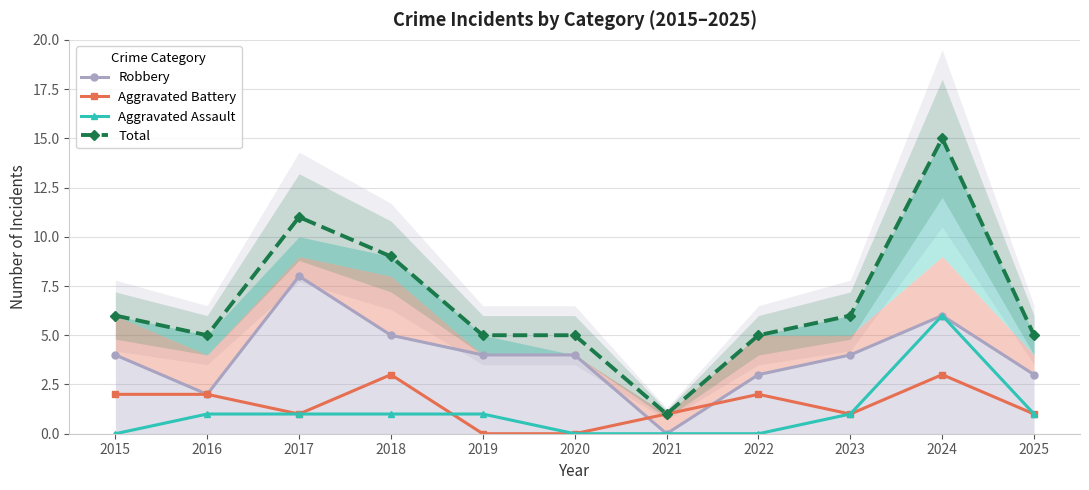

What is the average value of the Robbery series?

4